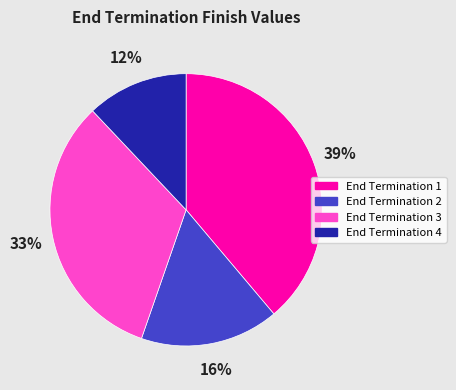

Approximately how many times larger is the value at End Termination 4 compared to End Termination 3?

0.4